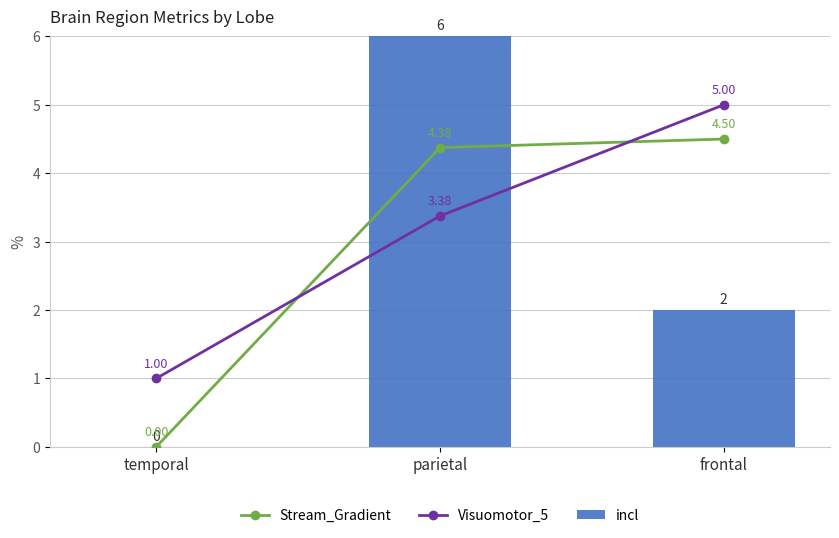

How many values in the Stream_Gradient series exceed 4?

2